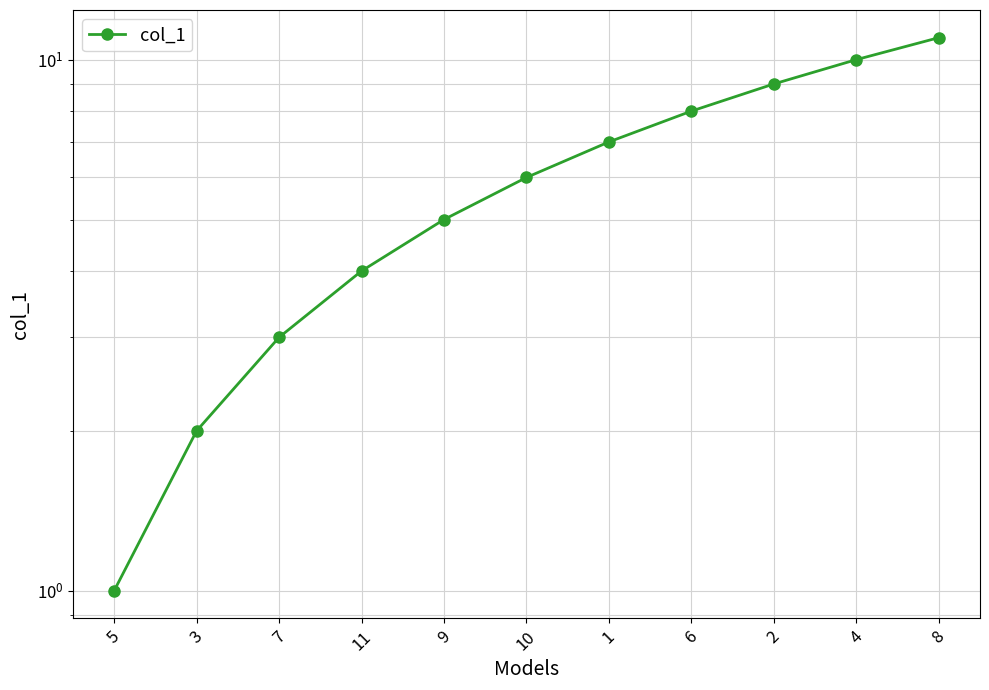

What position from the left is 7?

3